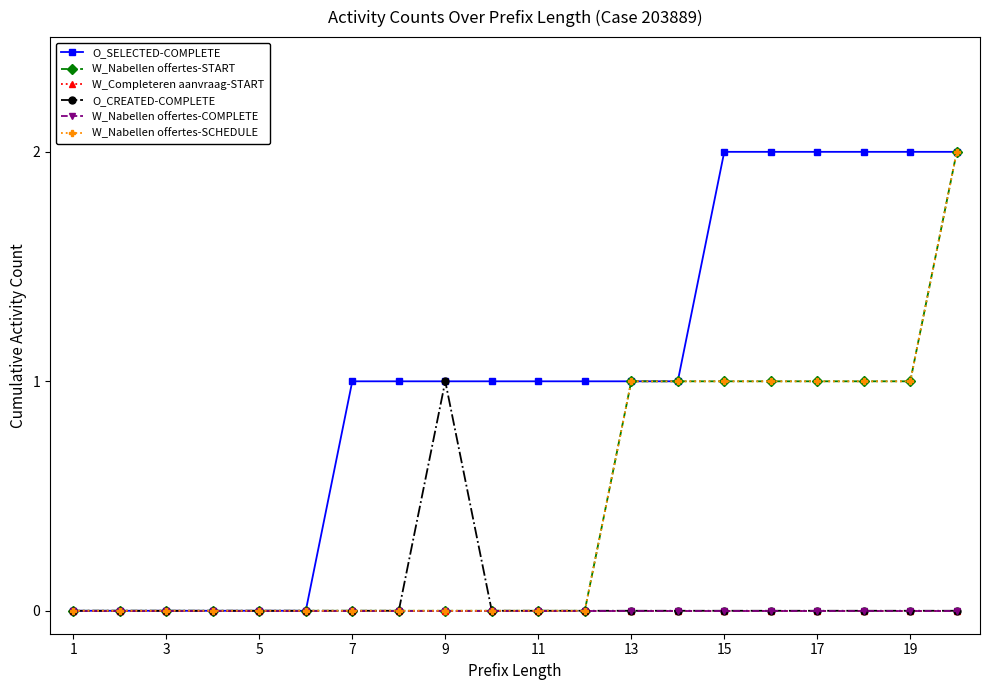

True or false: W_Nabellen offertes-SCHEDULE and O_SELECTED-COMPLETE intersect in this chart.

False